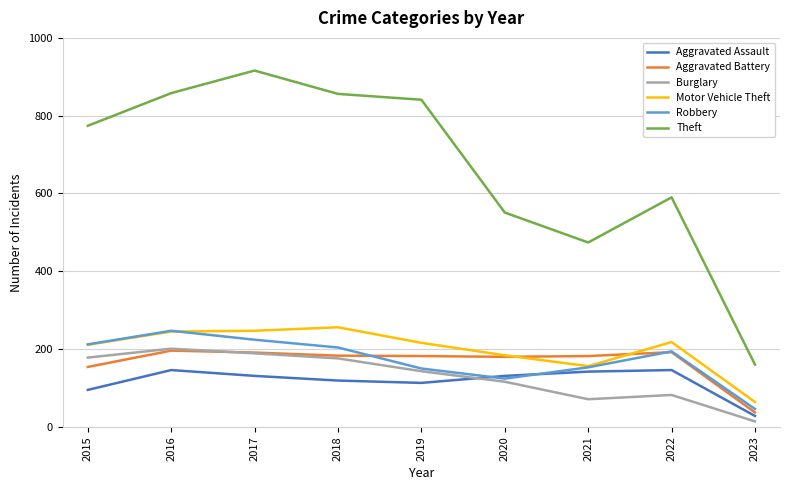

True or false: Aggravated Assault and Theft intersect in this chart.

False